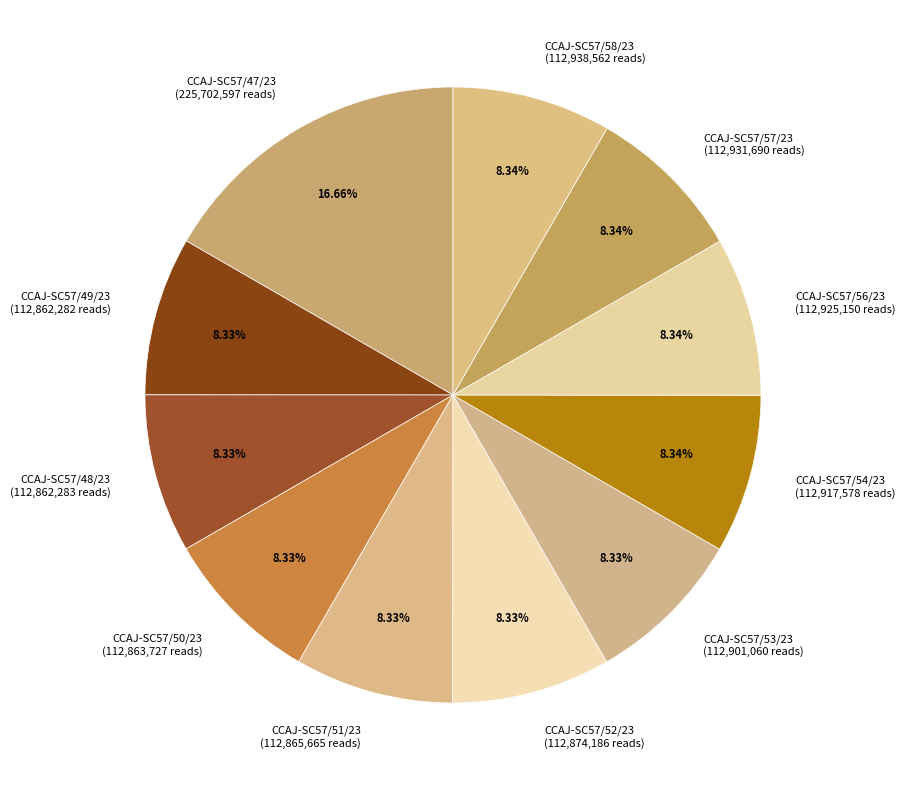

Approximately how many times larger is the value at CCAJ-SC57/53/23 (112,901,060 reads) compared to CCAJ-SC57/57/23 (112,931,690 reads)?

1.0